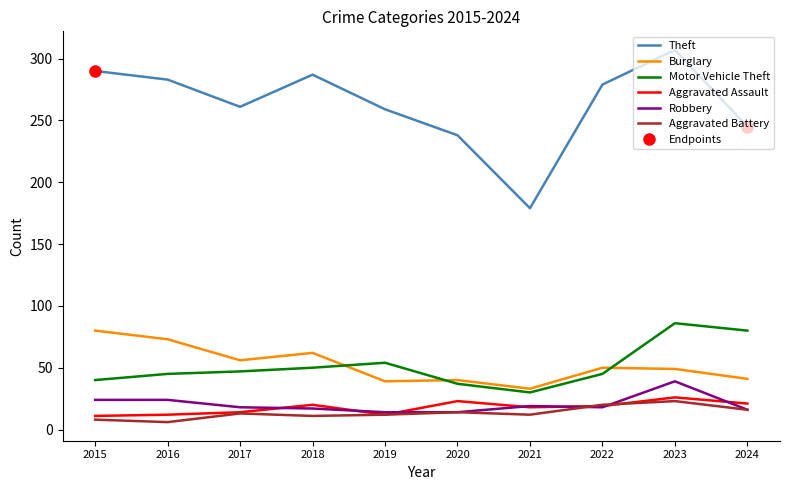

True or false: Theft and Aggravated Assault cross at least once.

False